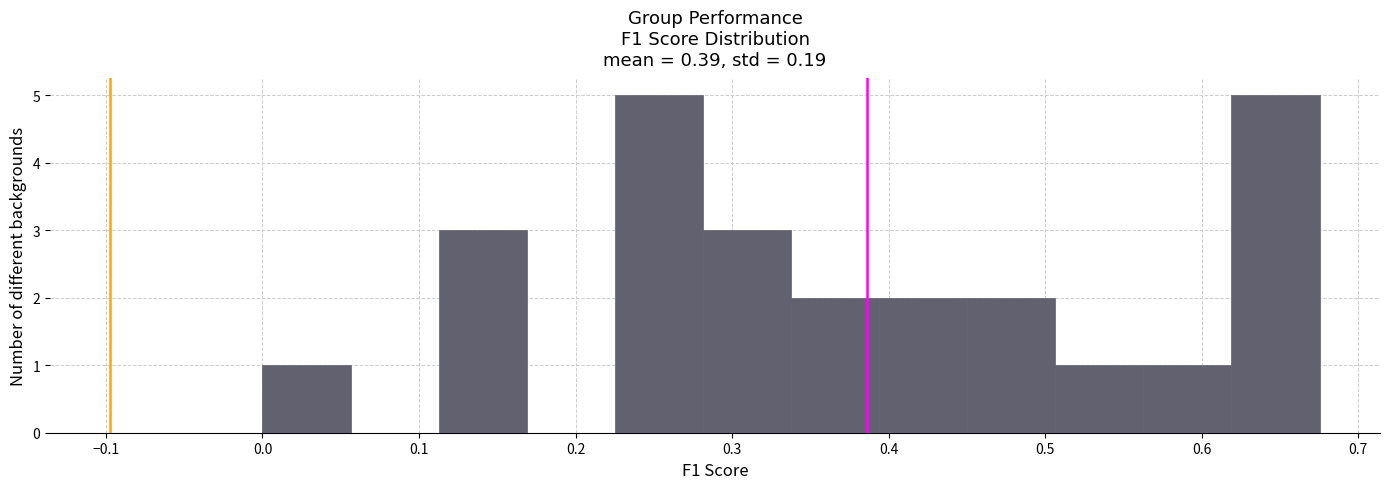

What is the height of the bar covering 0.00 to 0.06 on the x-axis? Neither the bar edges nor the heights are printed on the chart, so give them approximately, as read against the axes.

1